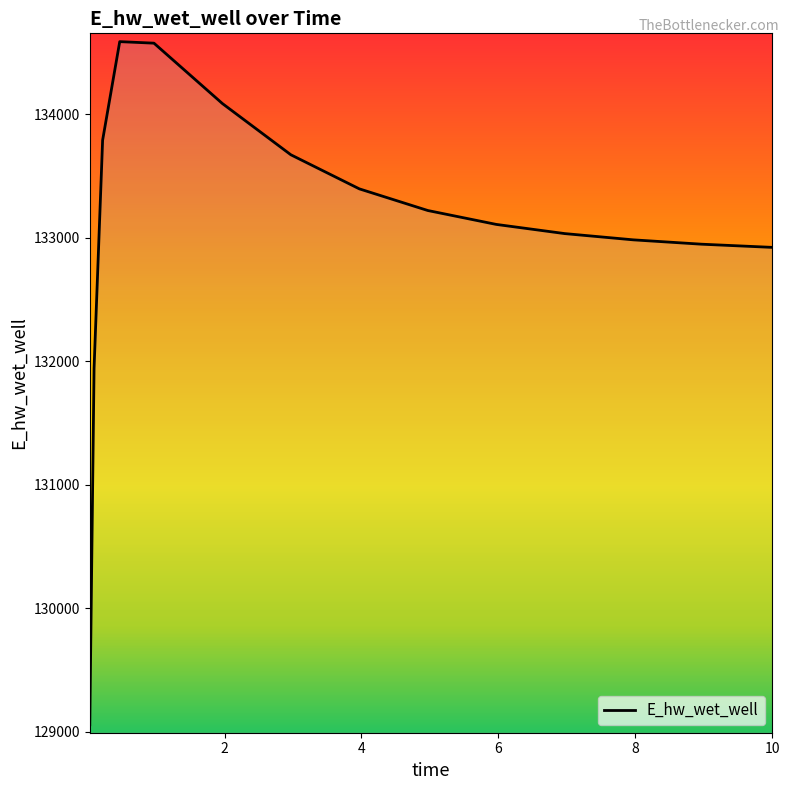

Which category has the highest value across all series?

0.46875